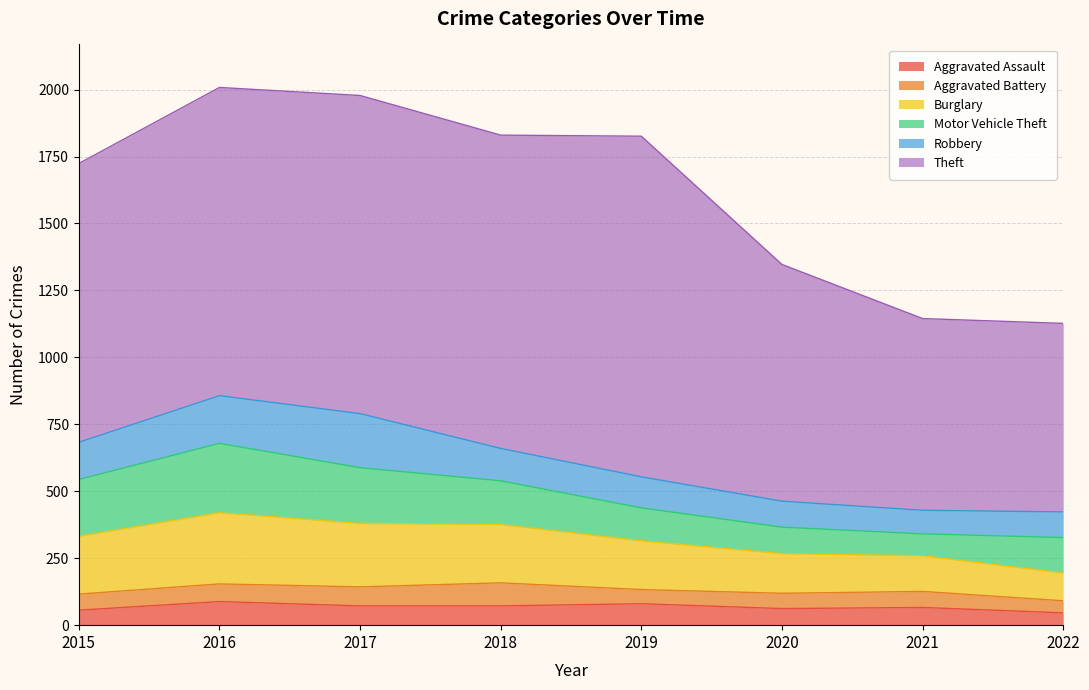

Which has a higher value, 2018 or 2016?

2016